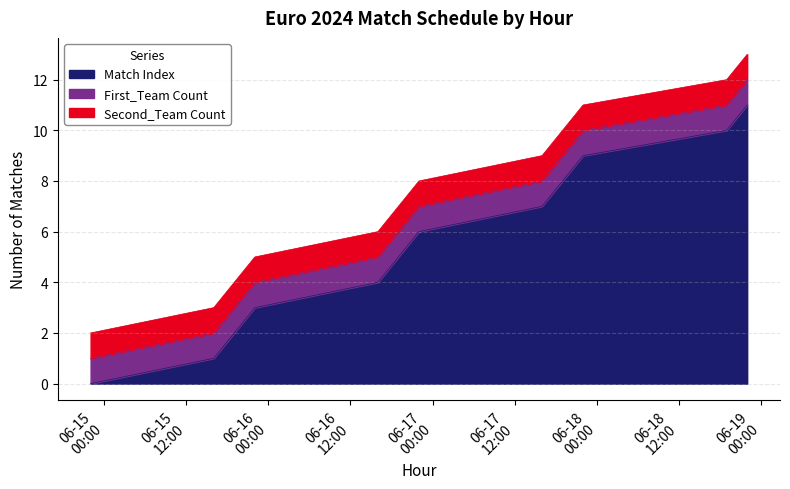

At 2024-06-17 16:00:00, list the series in order from smallest to largest.

First_Team Count, Second_Team Count, Match Index